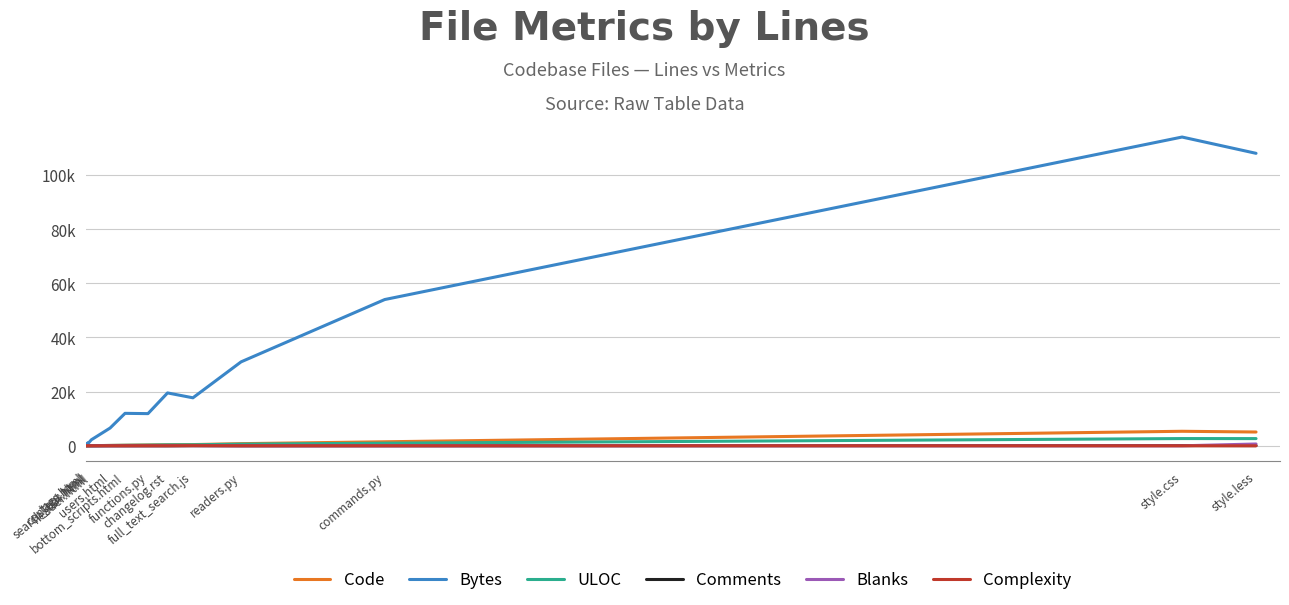

Which series has the largest range (max minus min)?

Bytes